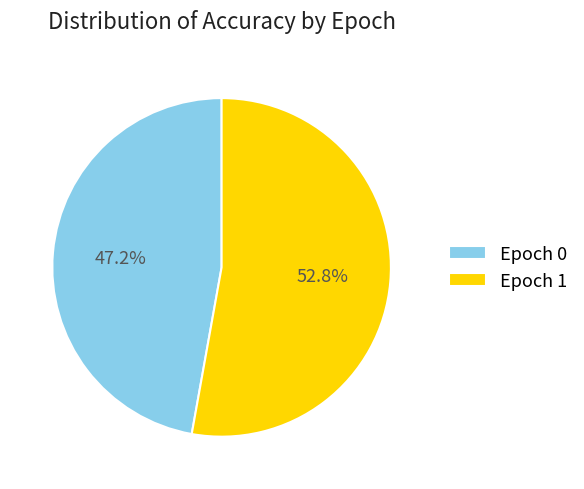

Which category has the smallest portion of the pie?

Epoch 0